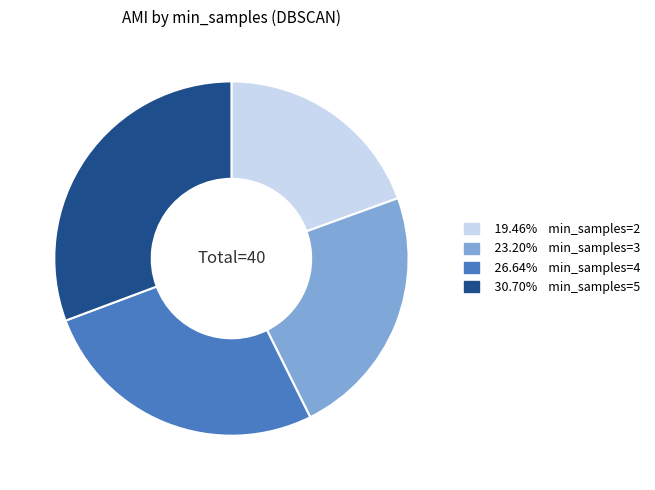

Does any single category account for the majority?

No